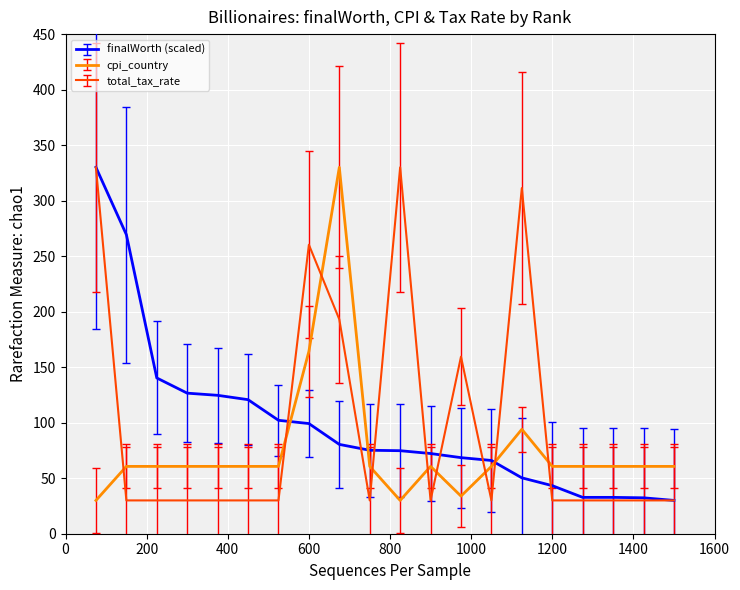

What is the lowest value of the cpi_country series?

30.0